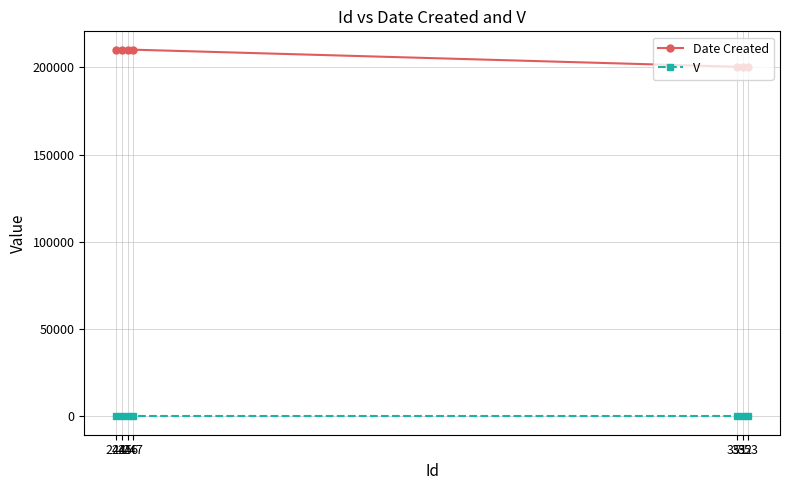

True or false: Date Created and V cross at least once.

False